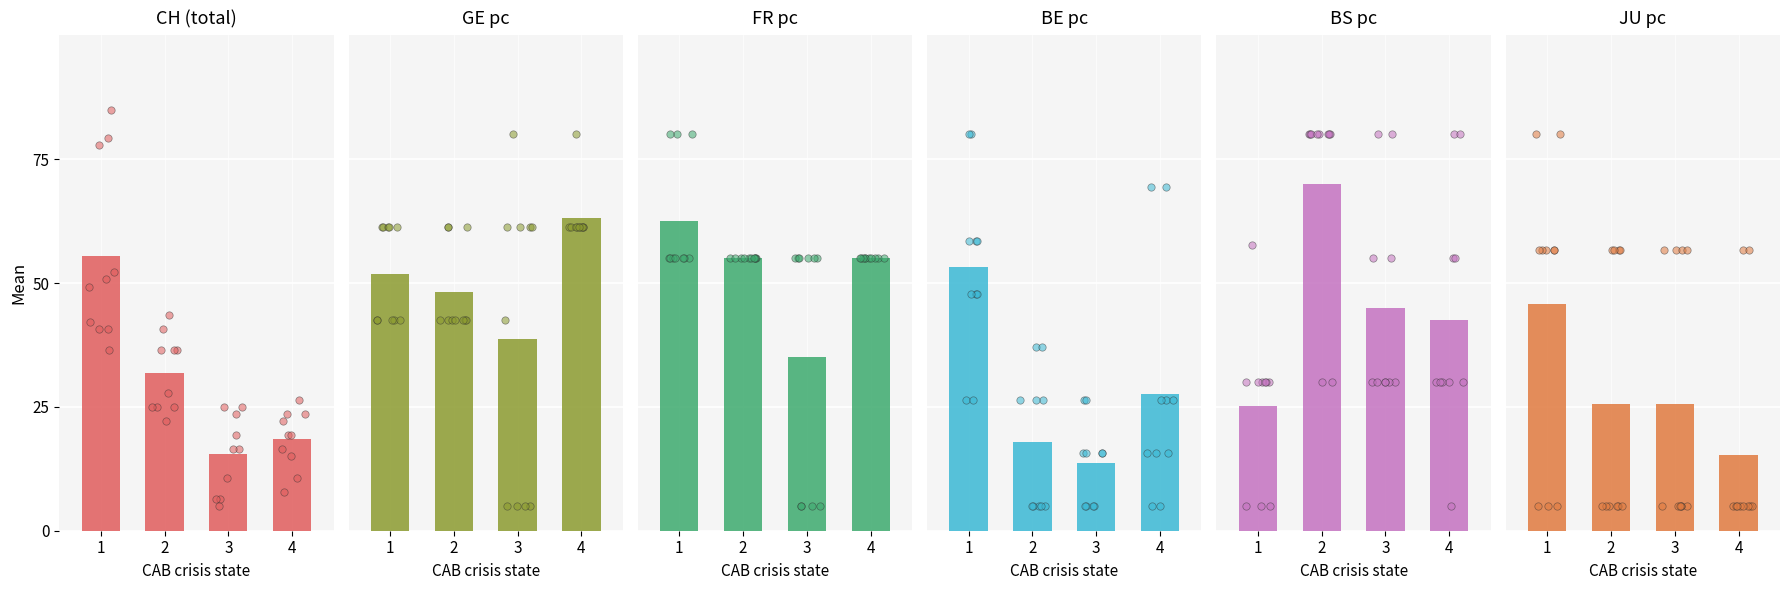

Which series has the largest total across all categories?

FR pc